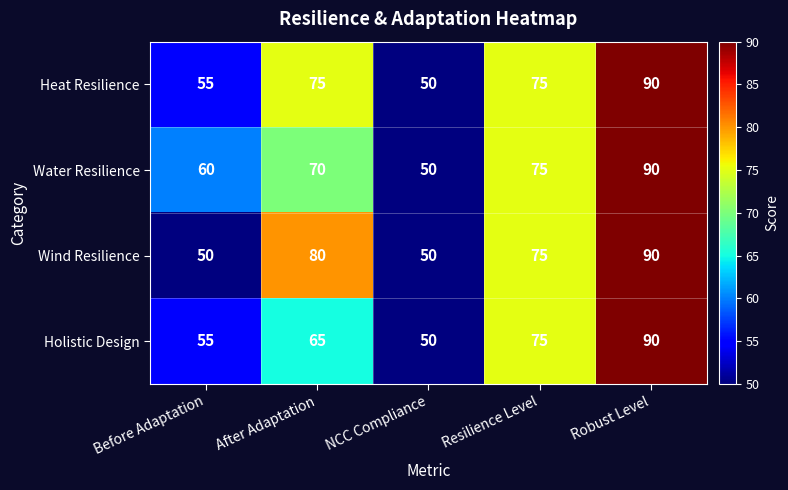

Count the Wind Resilience values in the range 50 to 80.

4